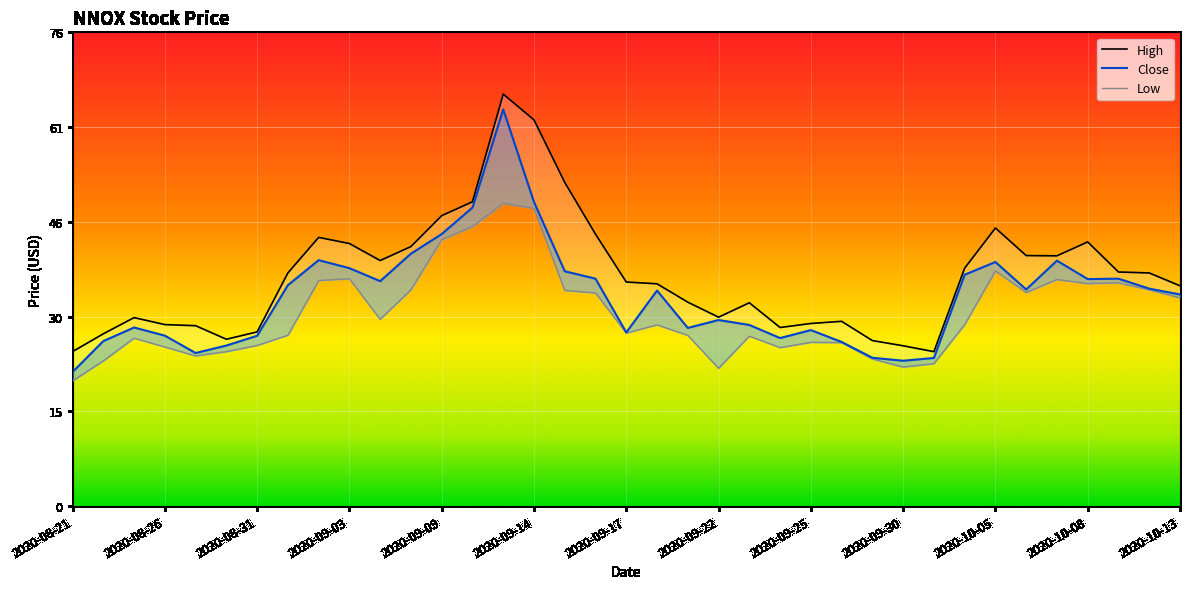

What is the spread (max minus min) of values at 2020-10-01?

2.5